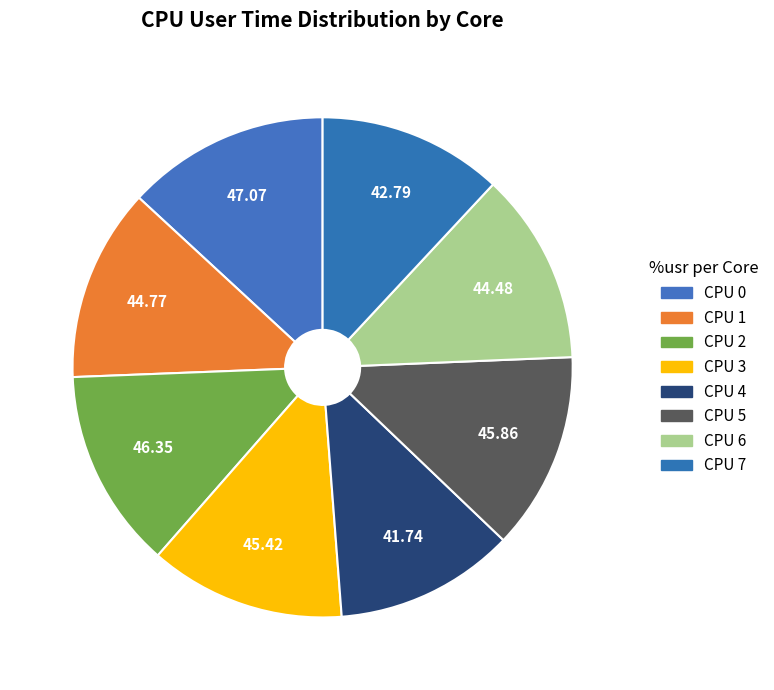

Count the number of slices in the pie.

8